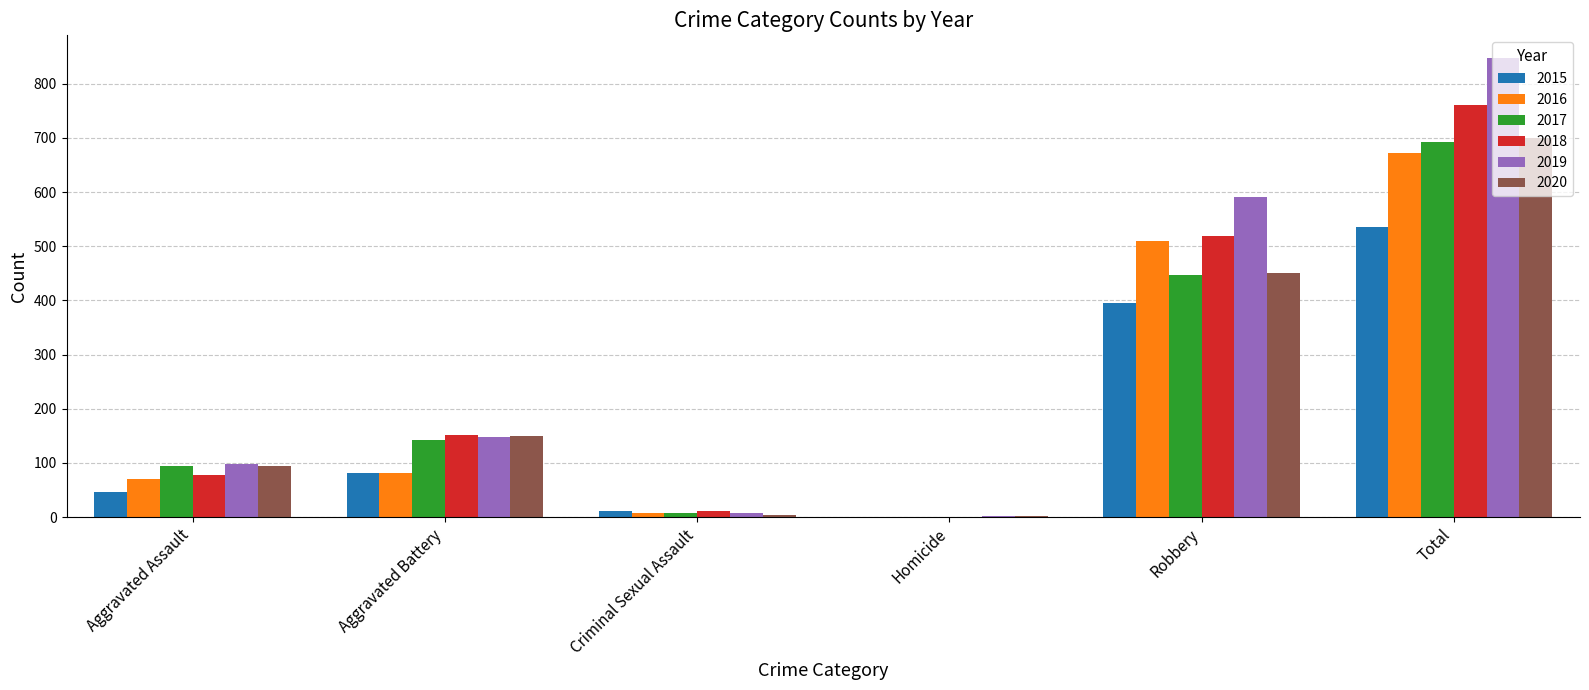

What is the sum of the 2018 values at Total and Aggravated Assault?

837